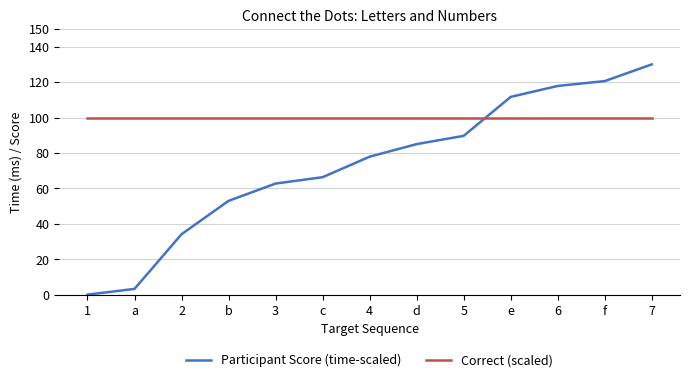

What position from the right is 6?

3